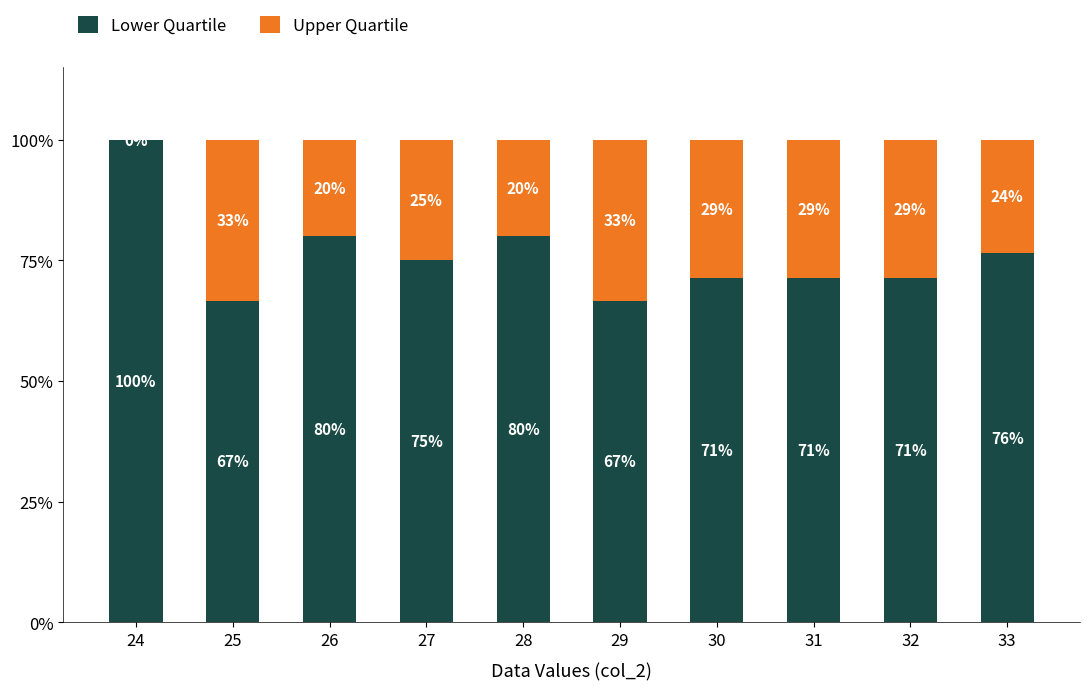

Is it true that Lower Quartile equals 66.7 at 29?

True